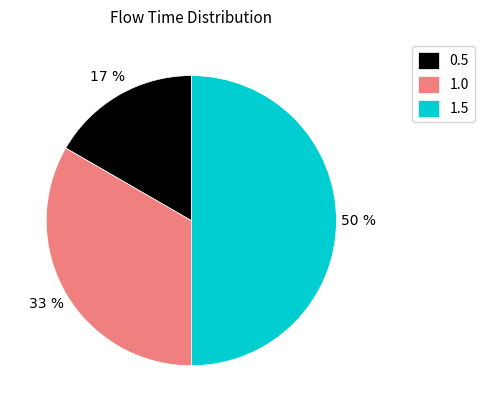

Does 0.5 account for over 50% of the chart?

No